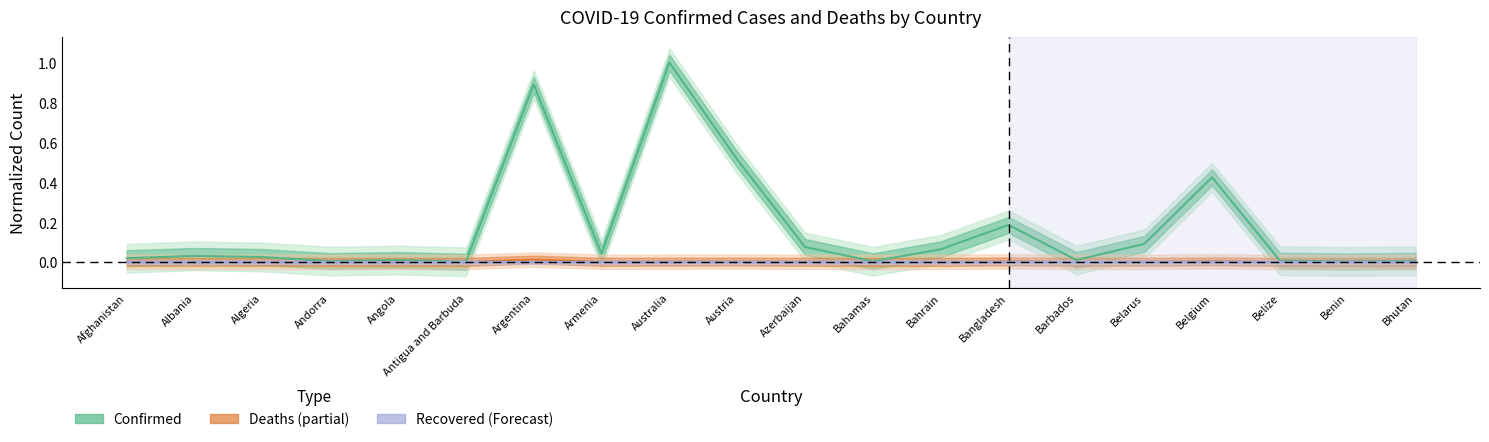

Which series has the widest spread of values?

Confirmed